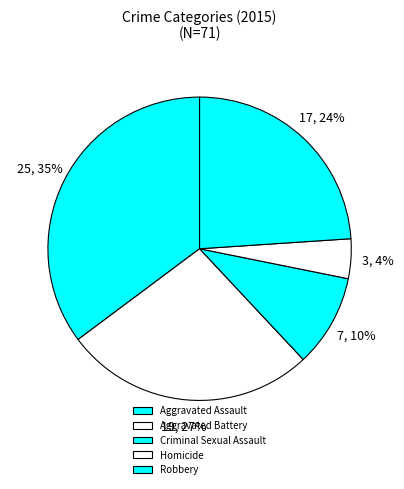

Is it true that Aggravated Battery is 34% of the pie?

False